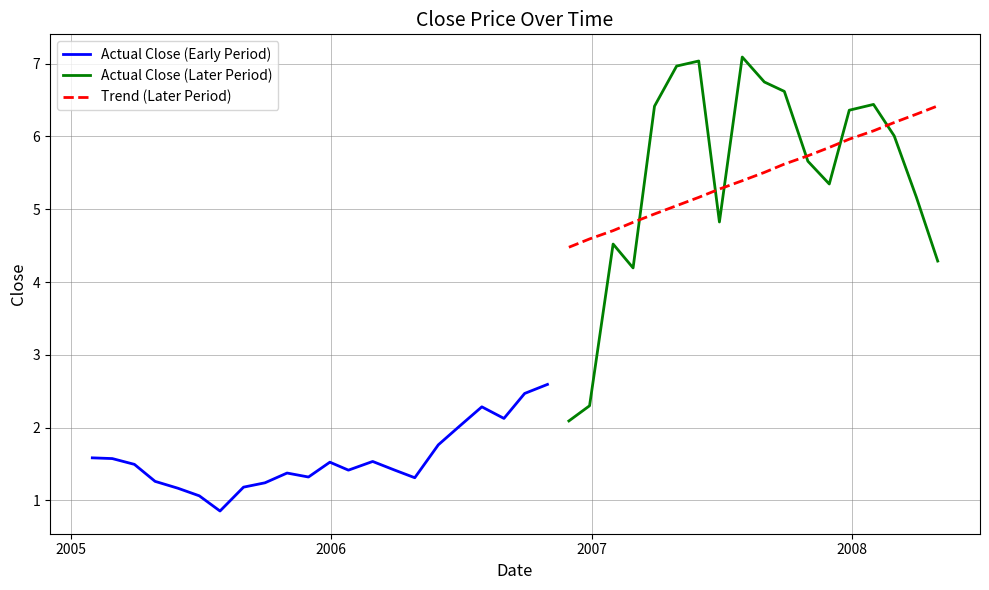

Rank the categories by value from lowest to highest.

2005-07-29, 2005-06-30, 2005-05-31, 2005-08-31, 2005-09-30, 2005-04-29, 2006-04-28, 2005-11-30, 2005-10-31, 2006-01-25, 2006-03-31, 2005-03-31, 2005-12-30, 2006-02-28, 2005-02-28, 2005-01-31, 2006-05-31, 2006-06-30, 2006-11-30, 2006-08-31, 2006-07-31, 2006-12-29, 2006-09-29, 2006-10-31, 2007-02-28, 2008-04-30, 2007-01-31, 2007-06-29, 2008-03-31, 2007-11-30, 2007-10-31, 2008-02-29, 2007-12-28, 2007-03-30, 2008-01-31, 2007-09-28, 2007-08-31, 2007-04-30, 2007-05-31, 2007-07-31